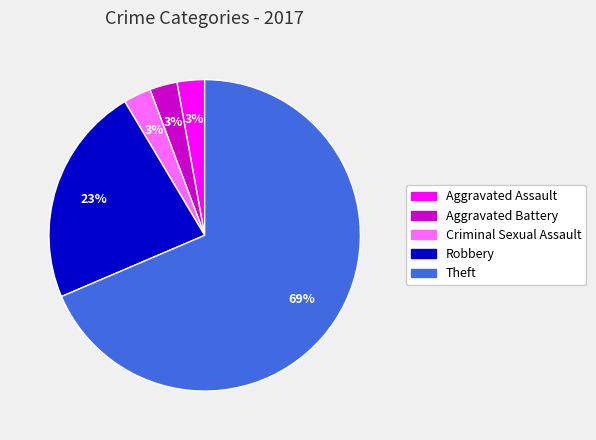

To the nearest percent, what is the average slice percentage?

20%